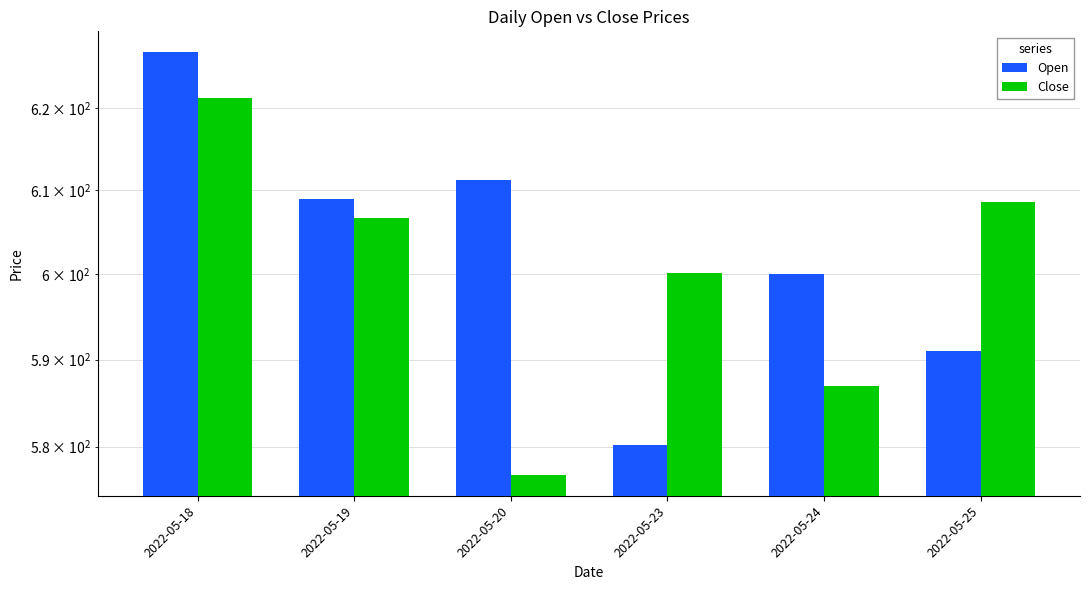

What is the approximate value of Close at 2022-05-18?

621.2